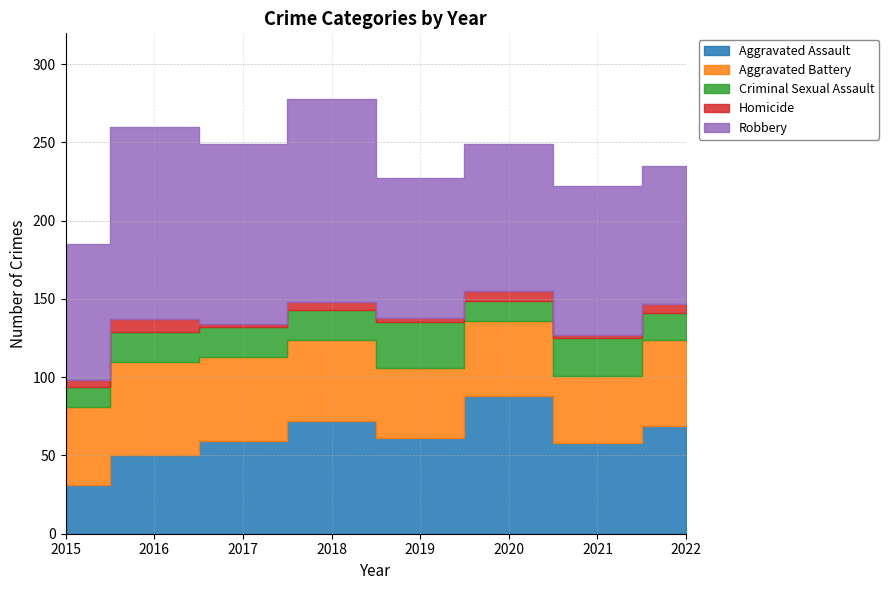

Reading left to right, transcribe all the data shown in this chart.

Aggravated Assault: 31	50	59	72	61	88	58	69
Aggravated Battery: 50	60	54	52	45	48	43	55
Criminal Sexual Assault: 13	19	19	19	29	13	24	17
Homicide: 4	8	2	5	3	6	2	6
Robbery: 87	123	115	130	89	94	95	88